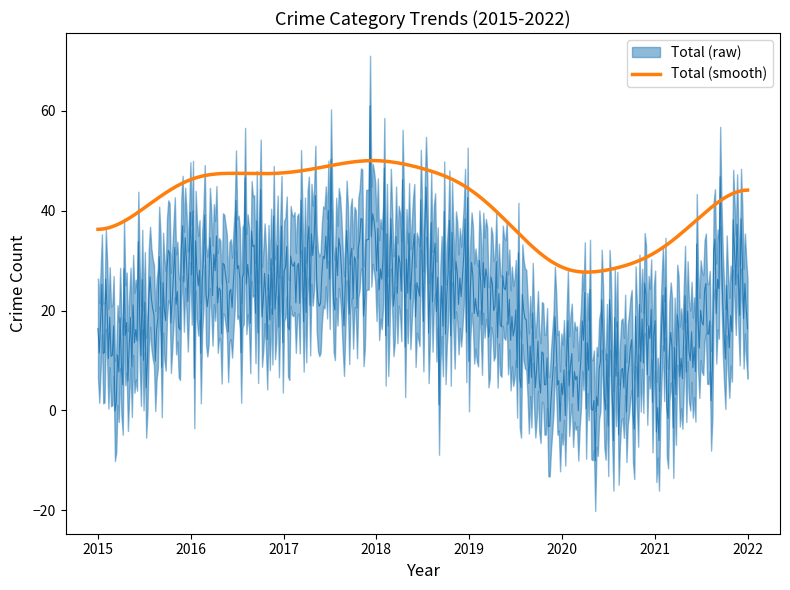

What is the minimum value for Total (smooth)?

27.7